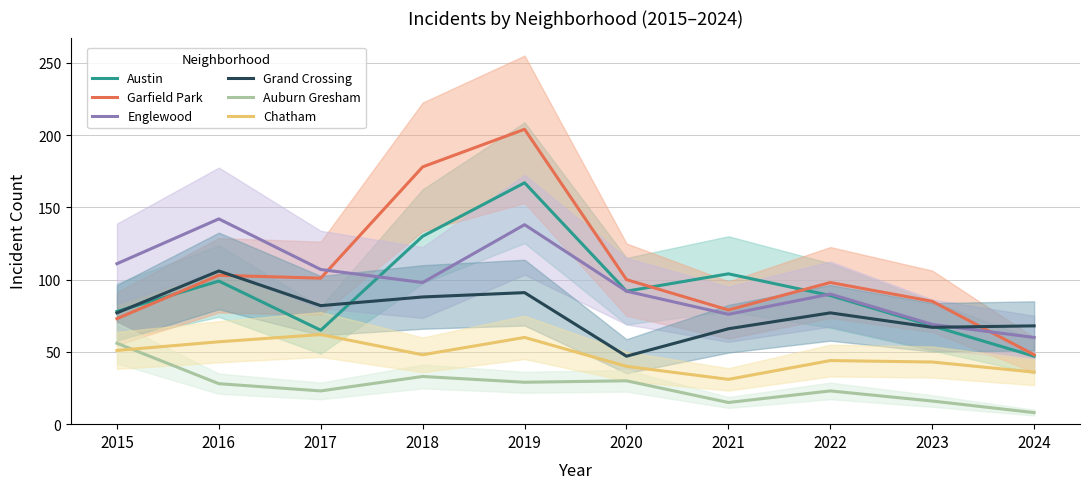

Which series has the largest range (max minus min)?

Garfield Park